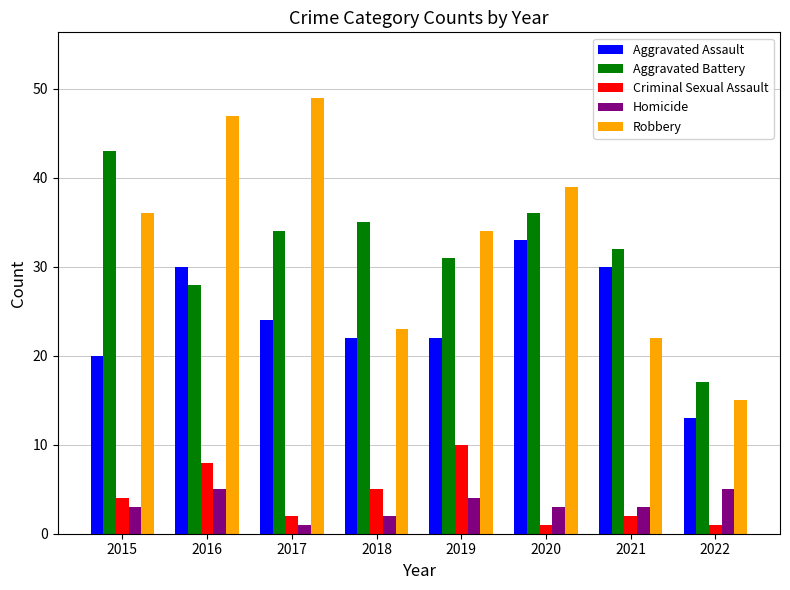

True or false: Aggravated Battery has a value of 53 at 2021.

False